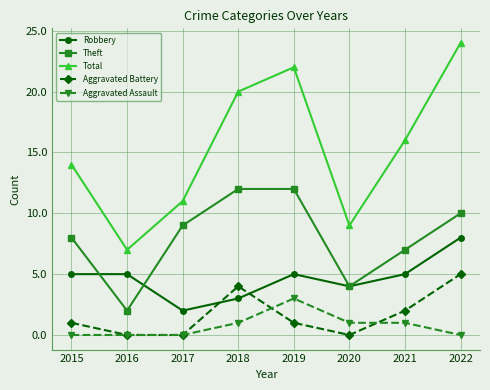

Reading left to right, extract all data points from this chart.

Robbery: 2015=5	2016=5	2017=2	2018=3	2019=5	2020=4	2021=5	2022=8
Theft: 2015=8	2016=2	2017=9	2018=12	2019=12	2020=4	2021=7	2022=10
Total: 2015=14	2016=7	2017=11	2018=20	2019=22	2020=9	2021=16	2022=24
Aggravated Battery: 2015=1	2016=0	2017=0	2018=4	2019=1	2020=0	2021=2	2022=5
Aggravated Assault: 2015=0	2016=0	2017=0	2018=1	2019=3	2020=1	2021=1	2022=0